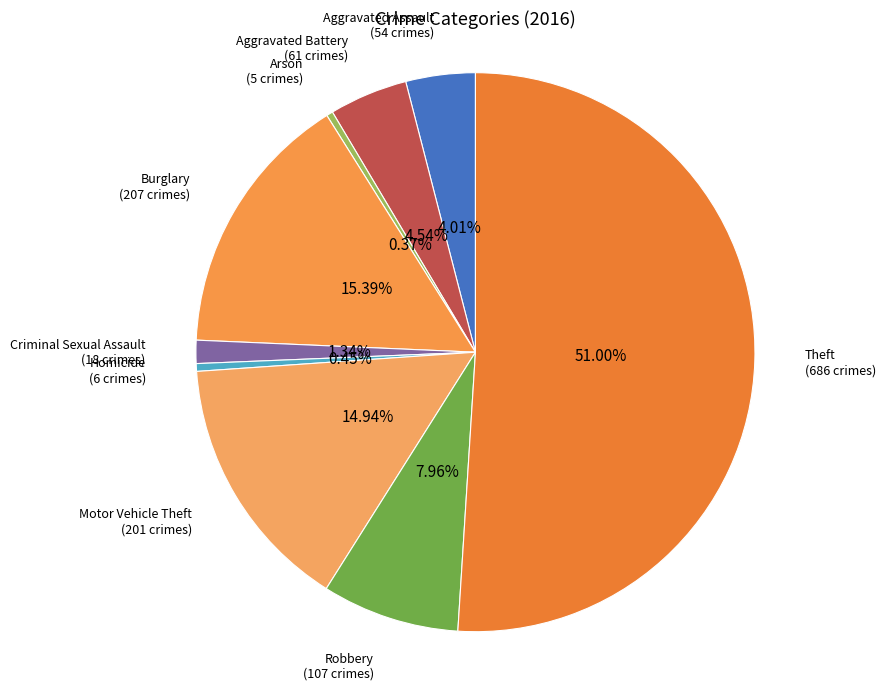

How many slices are in this pie chart?

9